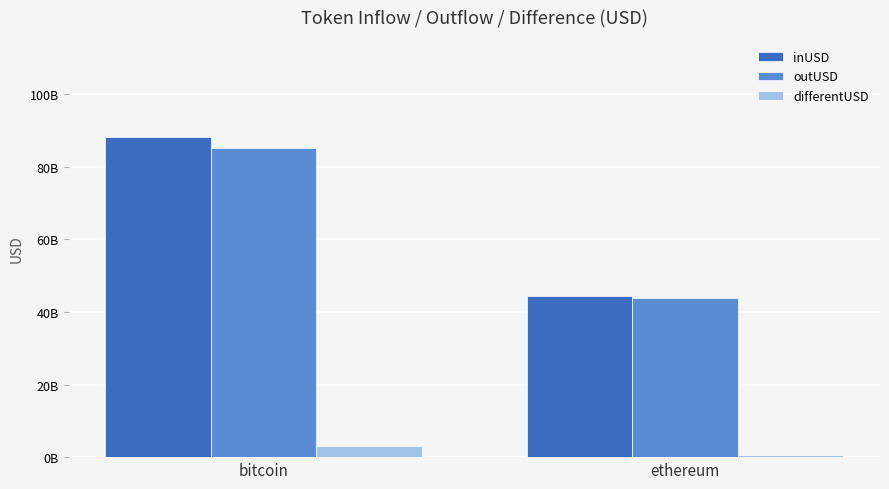

What position from the left is bitcoin?

1